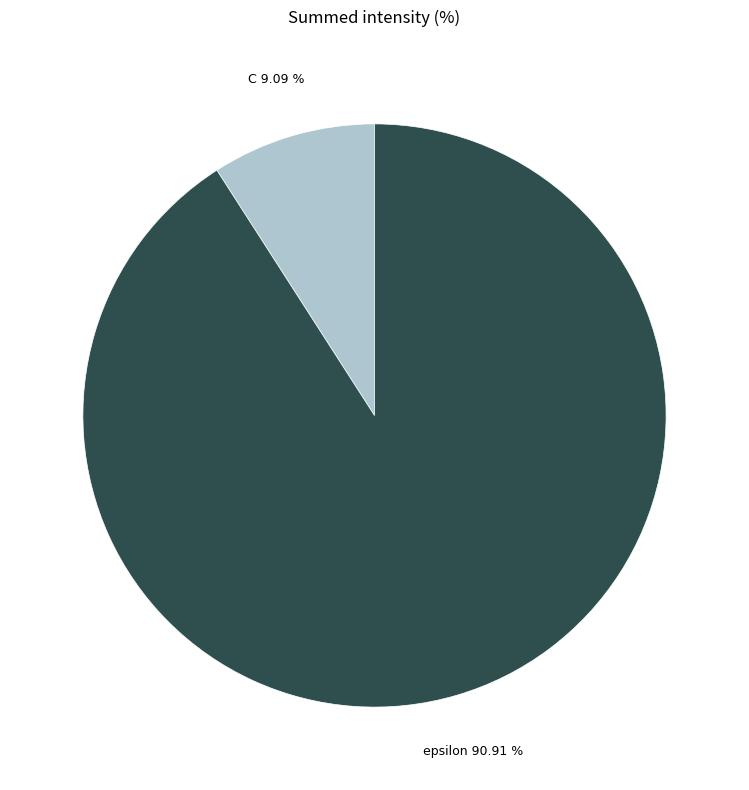

Which slice is the smallest?

C